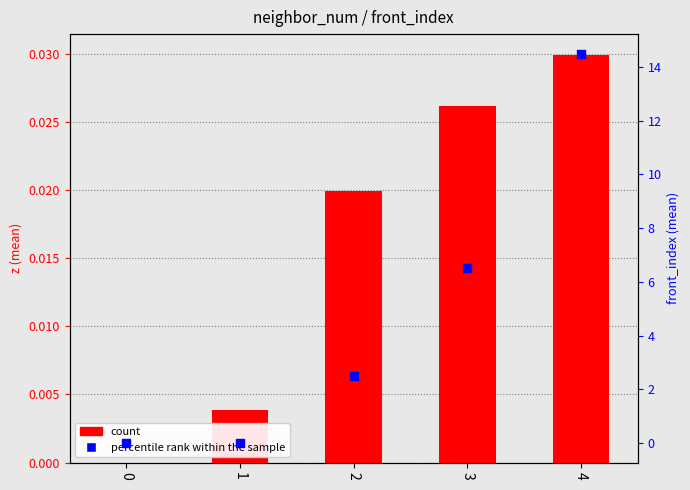

At which category is the sum across all series the highest?

4